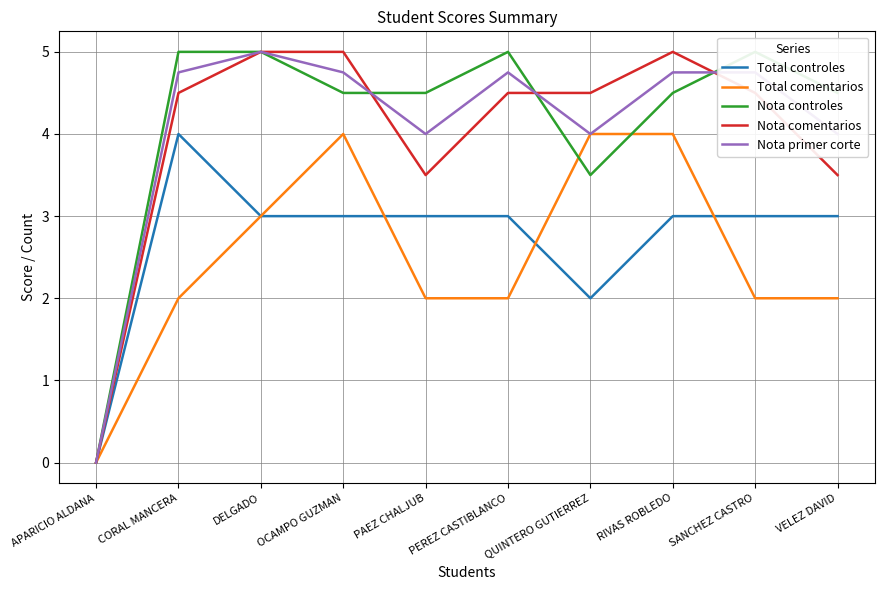

At OCAMPO GUZMAN, list the series in order from smallest to largest.

Total controles, Total comentarios, Nota controles, Nota primer corte, Nota comentarios